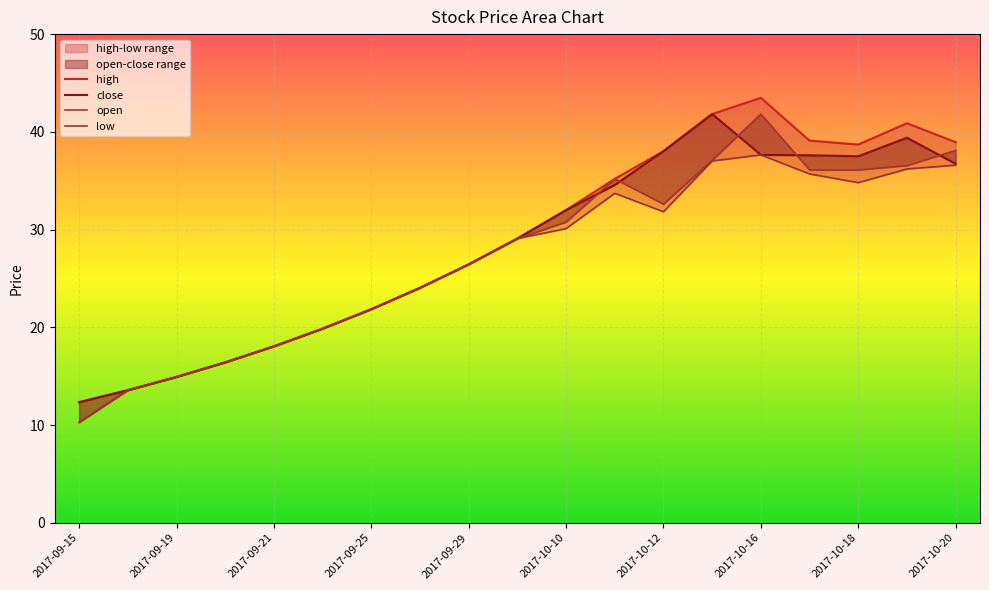

What is the label of the 9th point from the left?

2017-09-29